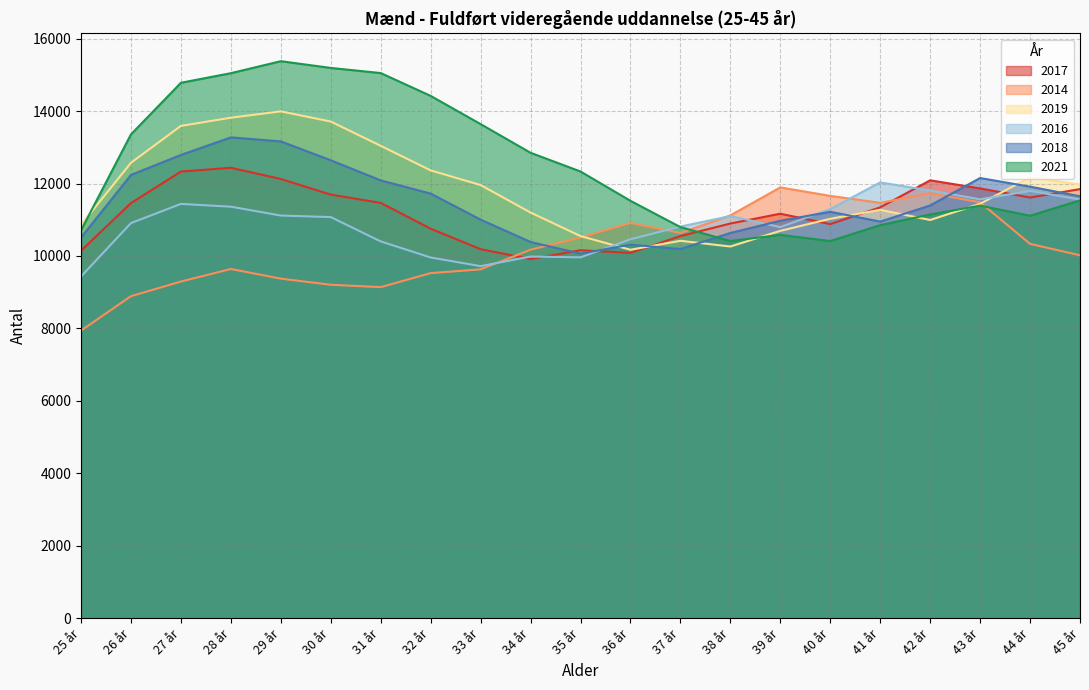

What are all the series names shown in the legend?

2017, 2014, 2019, 2016, 2018, 2021